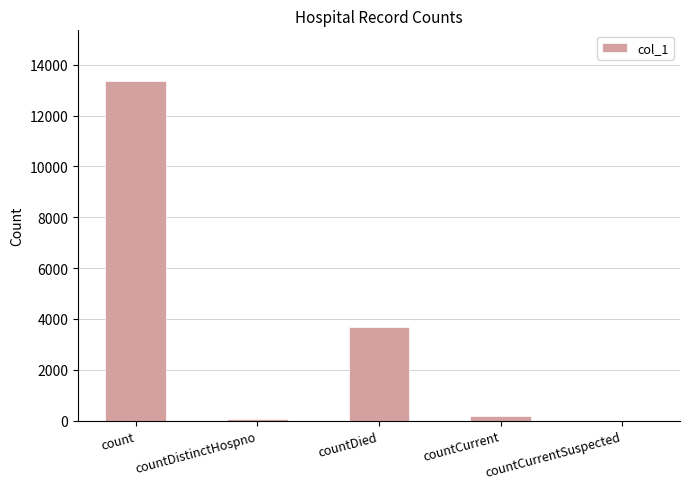

True or false: the data shows 3672 at countDied.

True